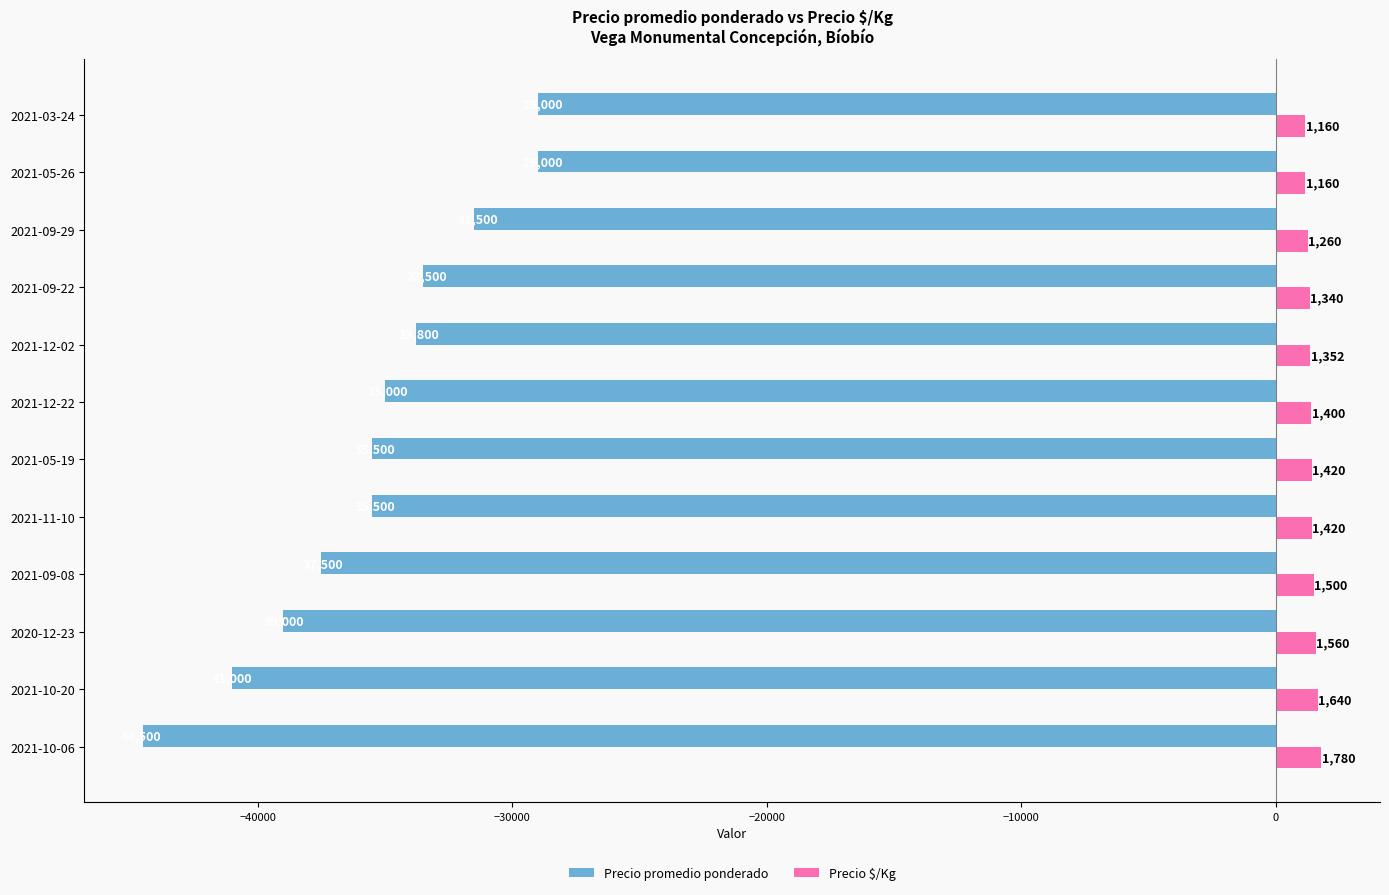

At which label is Precio promedio ponderado closest to -36750?

2021-09-08